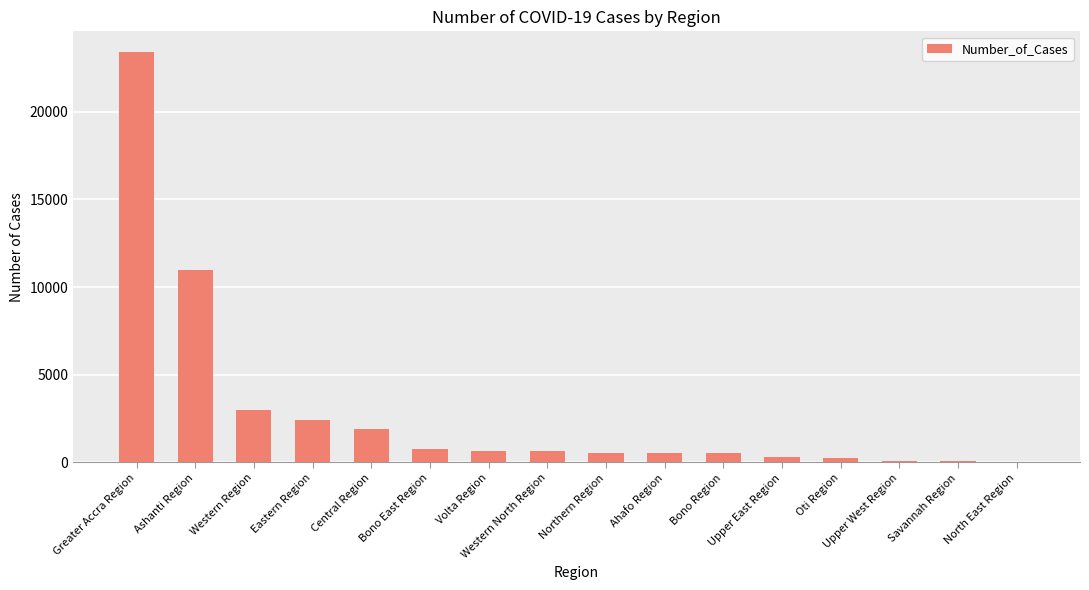

What is the greatest value displayed?

23423